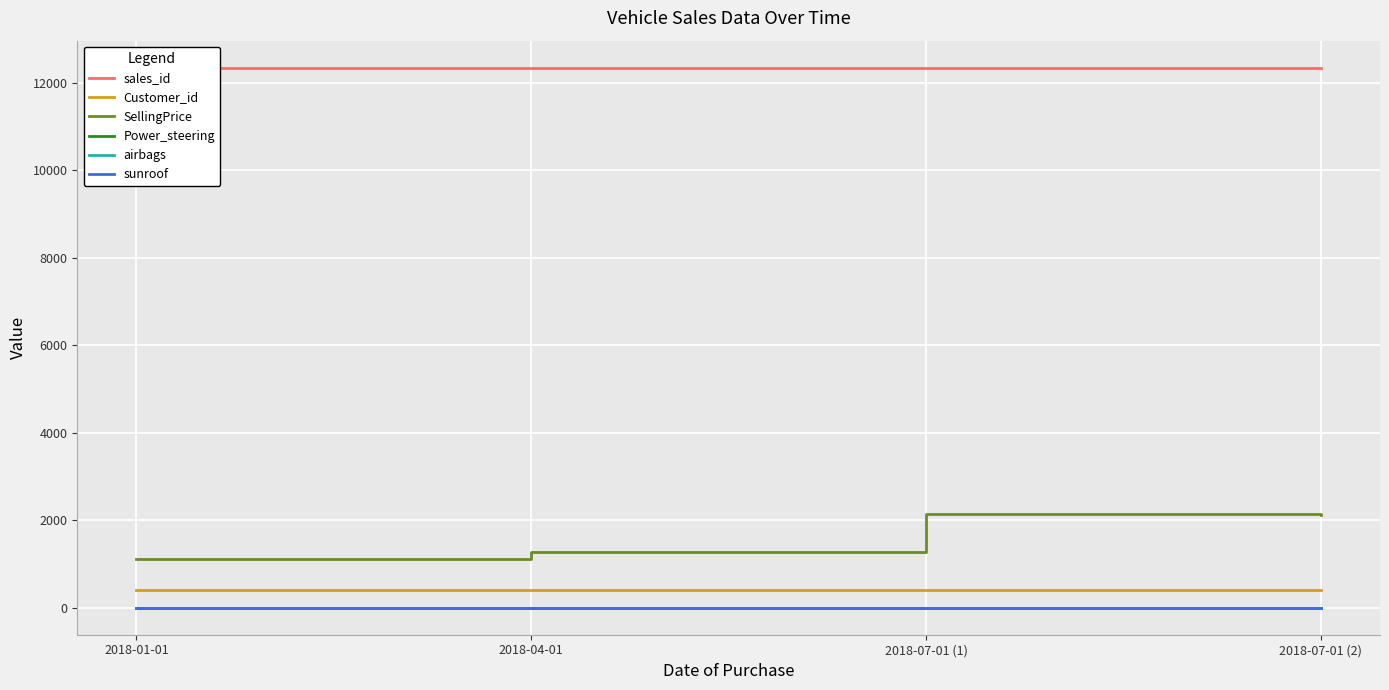

How many values in the airbags series are below 1?

2